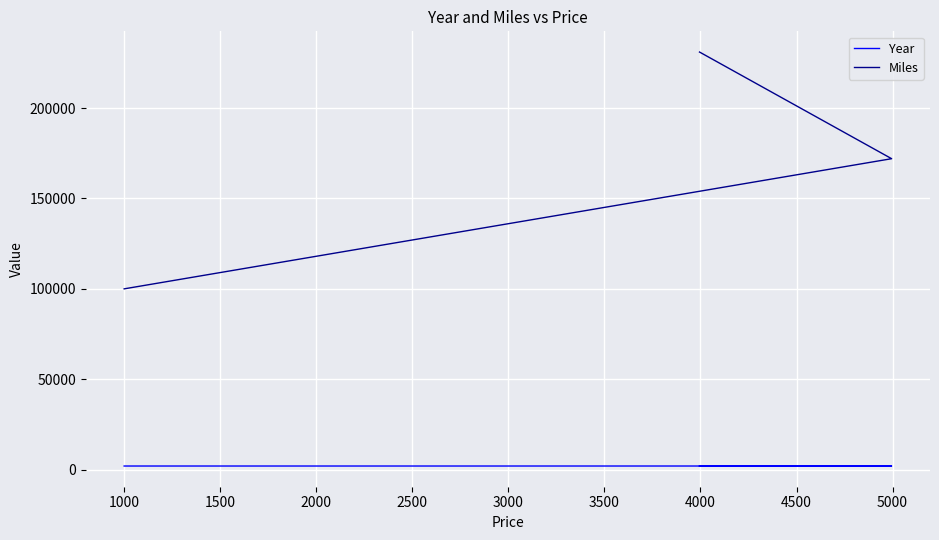

Which series has the widest spread of values?

Miles